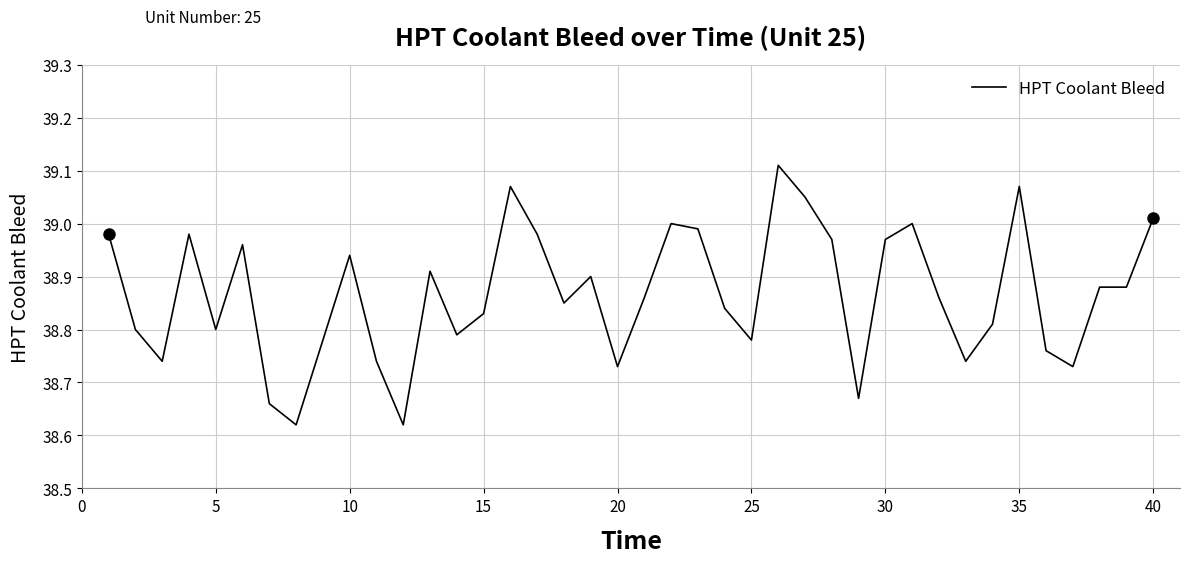

What is the difference between the maximum and minimum values?

0.5